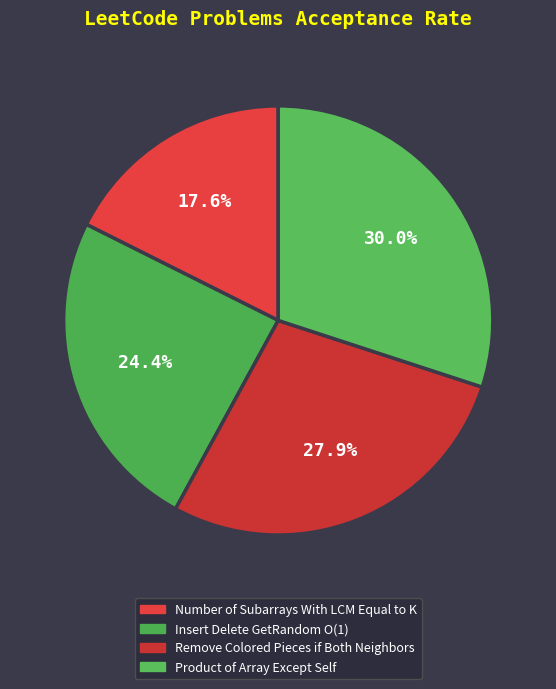

The Remove Colored Pieces if Both Neighbors slice represents 33% of the pie. True or false?

False